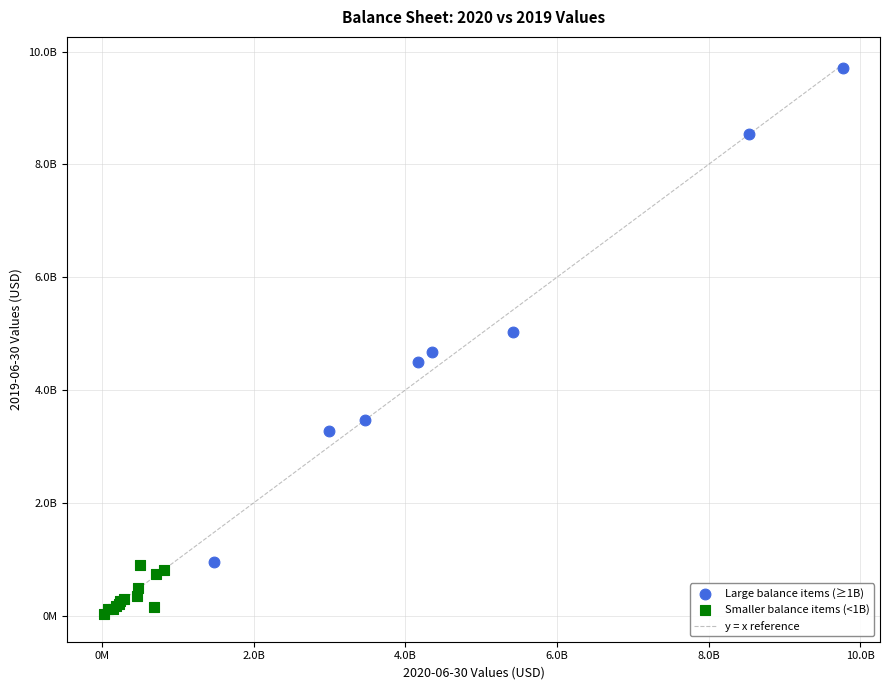

Which series contains the lowest Y value?

Smaller balance items (<1B)